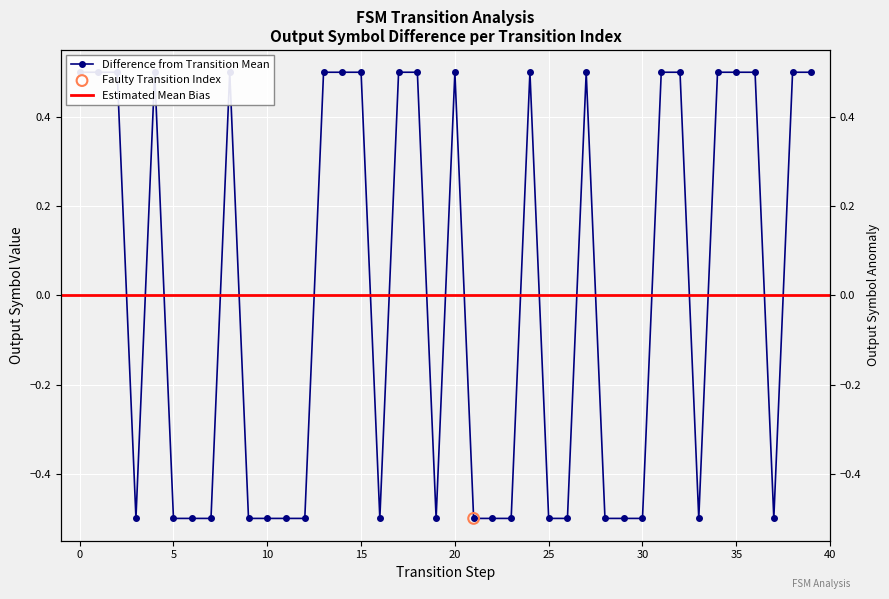

Between 3 and 13, which is larger?

13